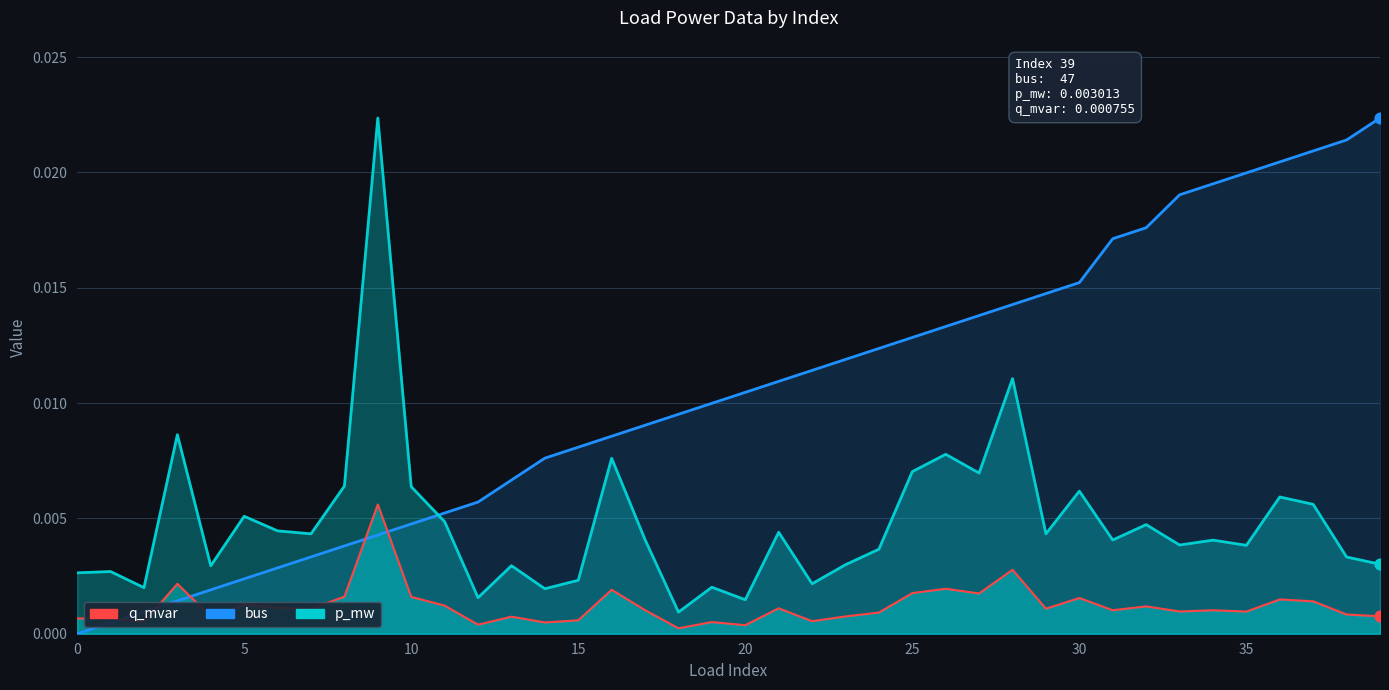

Which series has the widest spread of Y values?

bus